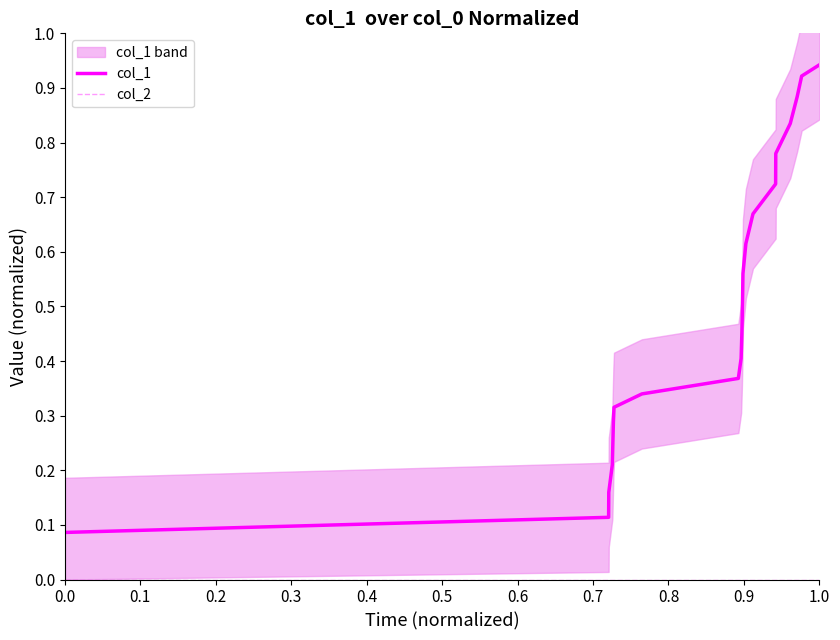

Which series has the largest range (max minus min)?

col_1